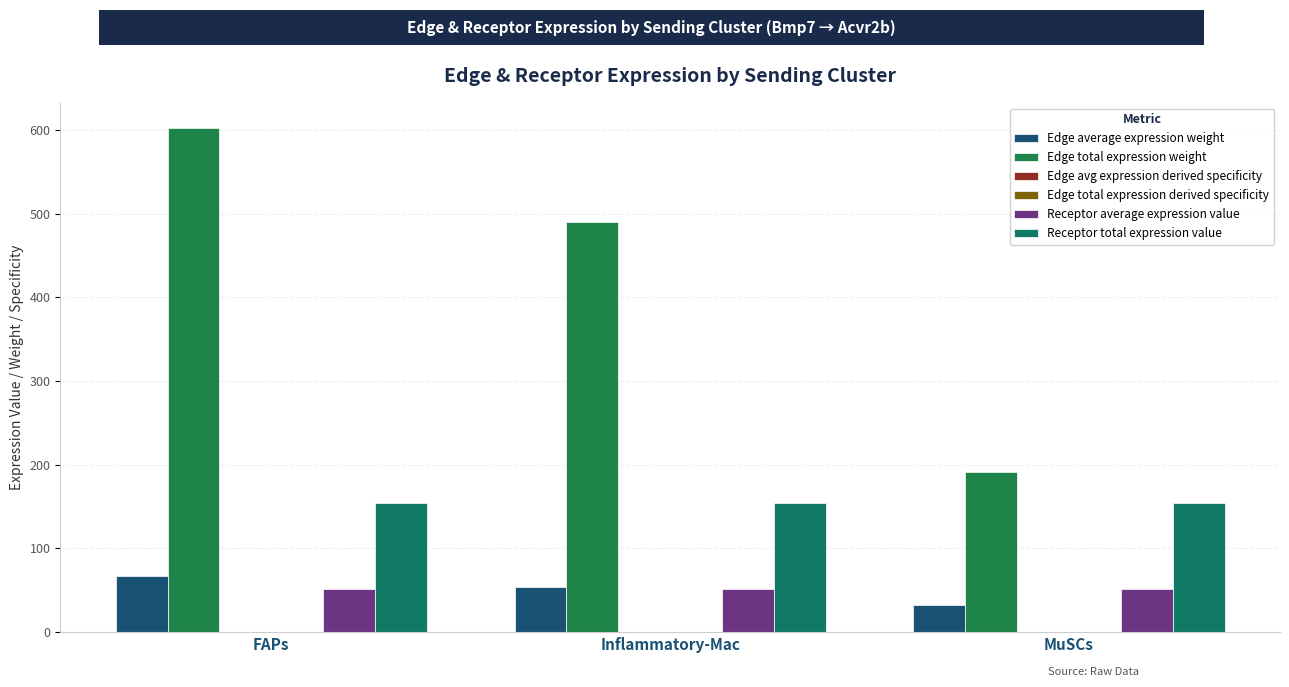

List the labels in order of Receptor average expression value value, largest first.

FAPs, Inflammatory-Mac, MuSCs